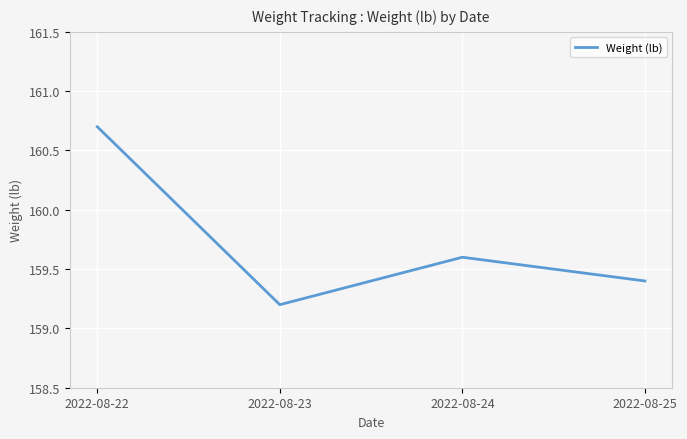

True or false: the data shows 274.4 at 2022-08-24.

False